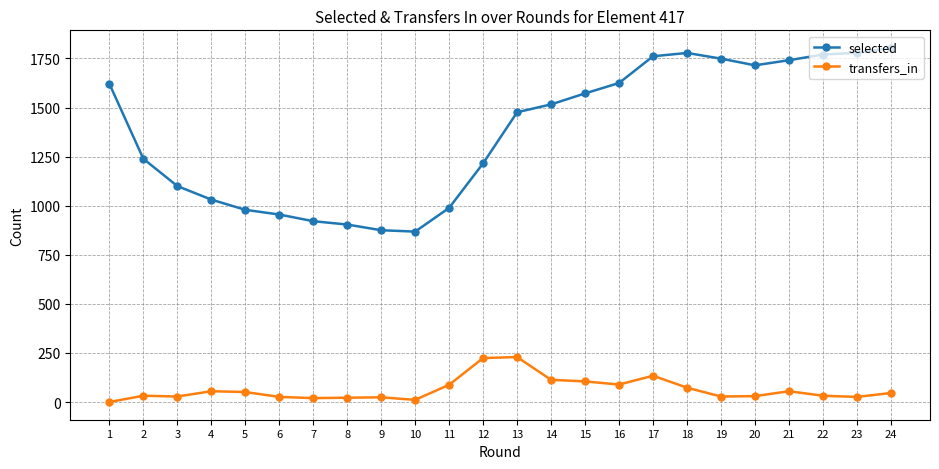

What is the highest value of the selected series?

1803